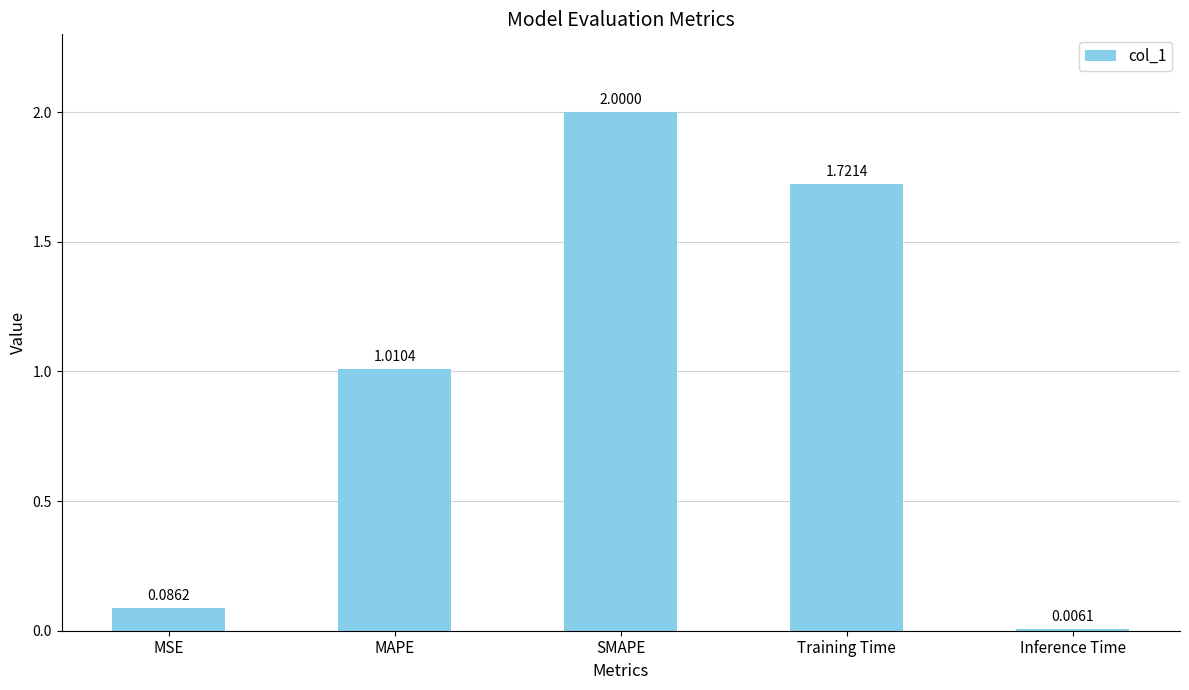

The value at SMAPE is 3.3. True or false?

False